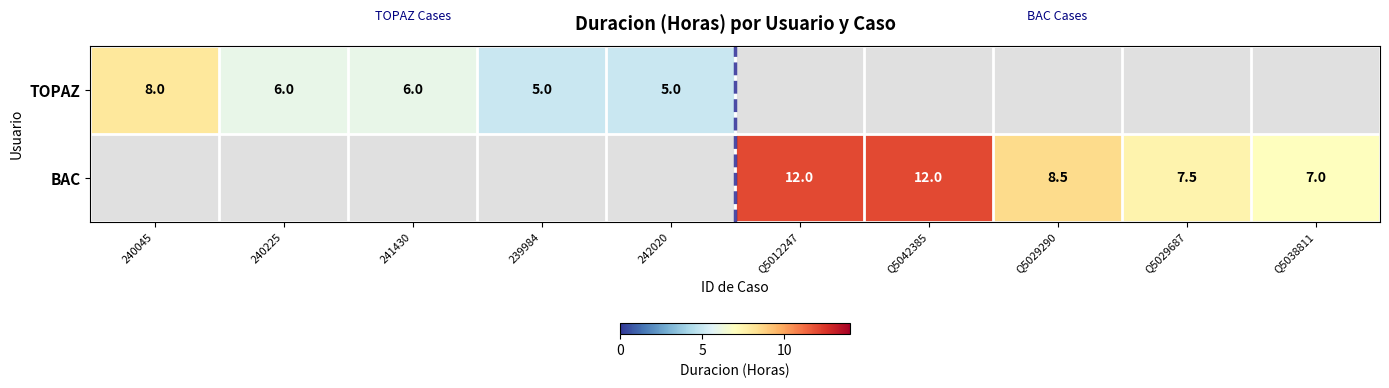

The TOPAZ series shows 12.2 at 240045. True or false?

False